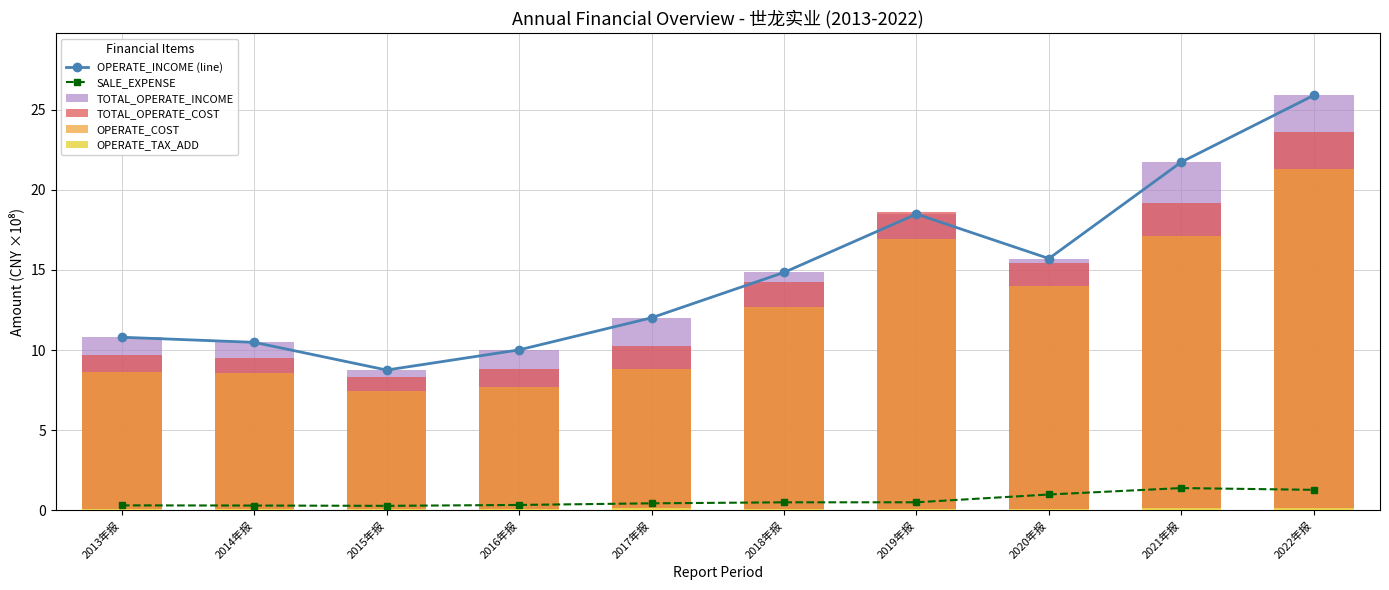

Which series changed the most between 2020年报 and 2021年报?

OPERATE_INCOME (line)